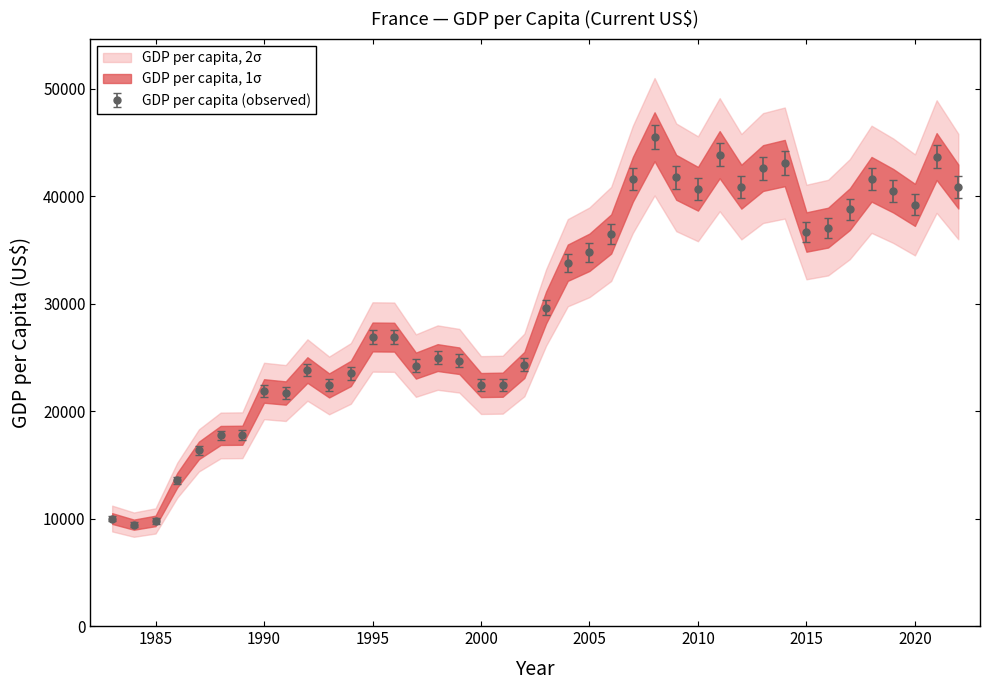

The chart shows a value of 57646.3 at 2022. True or false?

False